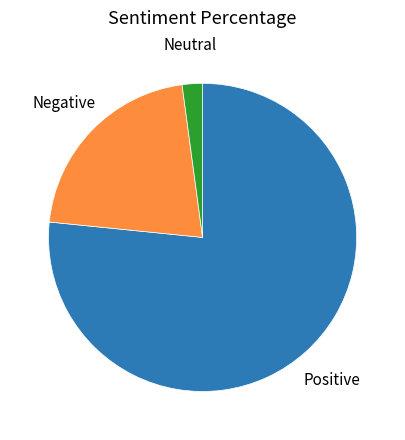

Is the sum of Positive and Negative greater than half?

Yes